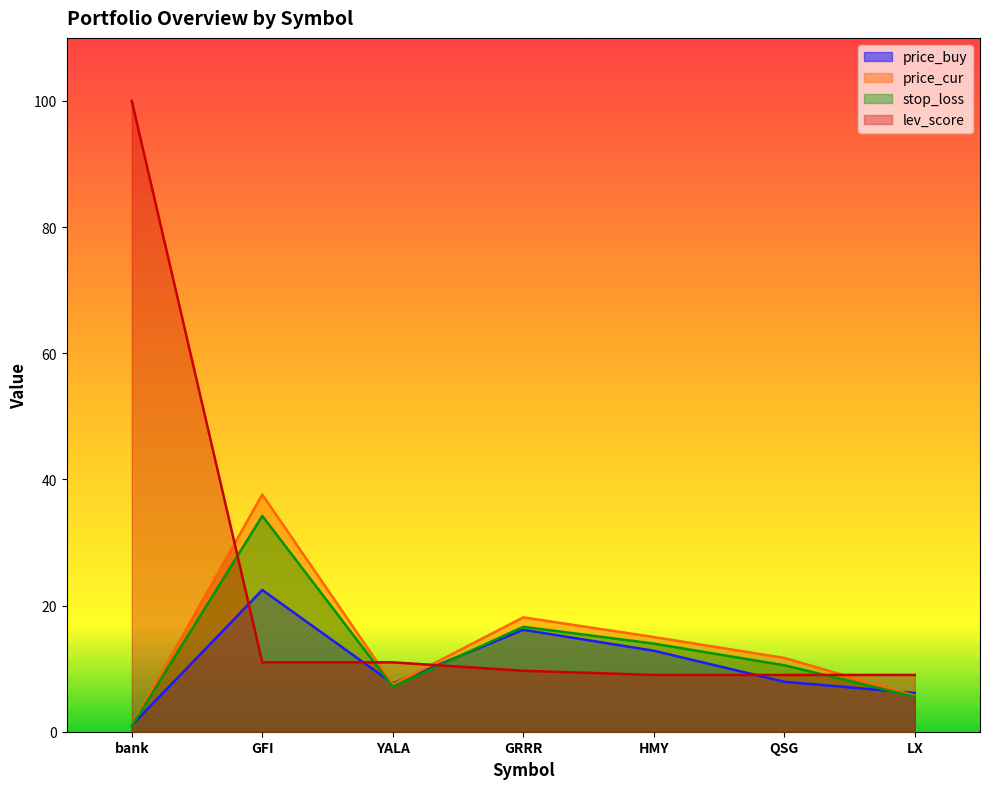

What value does the stop_loss series have at bank?

0.9